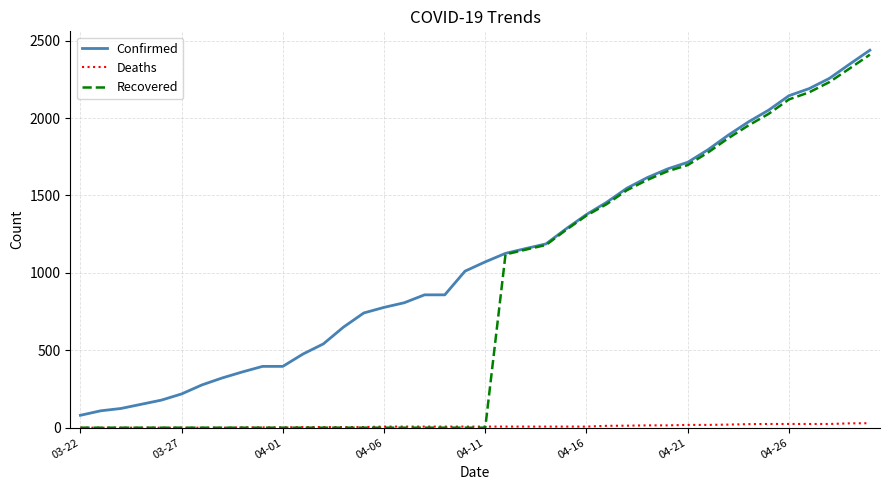

What is the maximum value for Confirmed?

2438